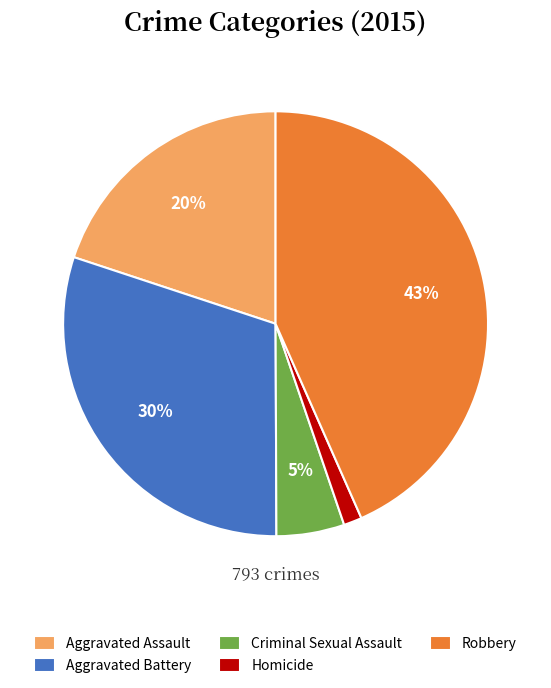

To the nearest percent, what is the average slice percentage?

20%